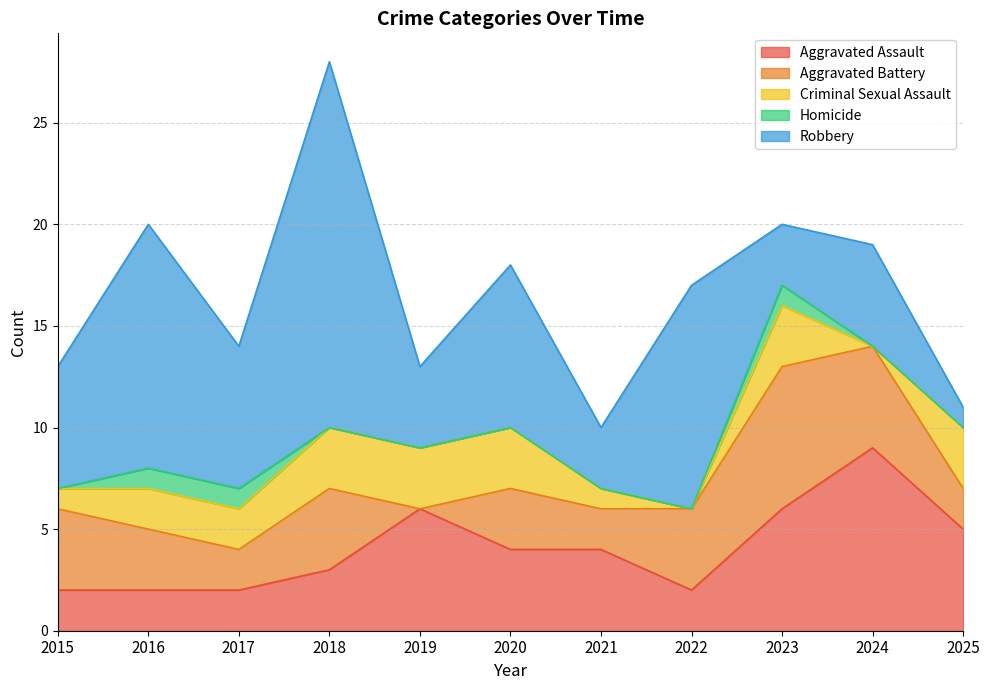

Which series has the widest spread of values?

Robbery